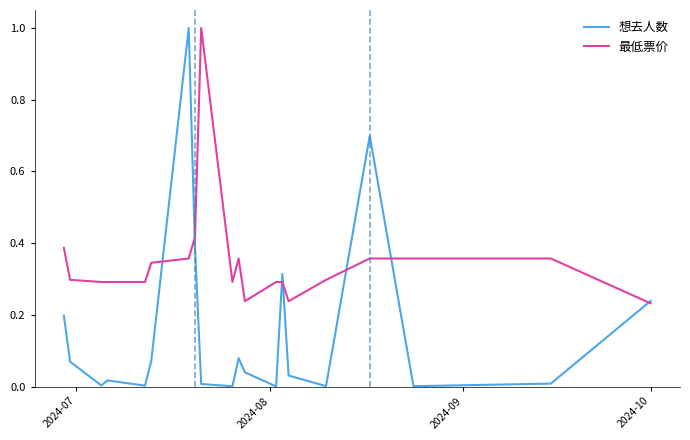

Which series has the largest range (max minus min)?

想去人数